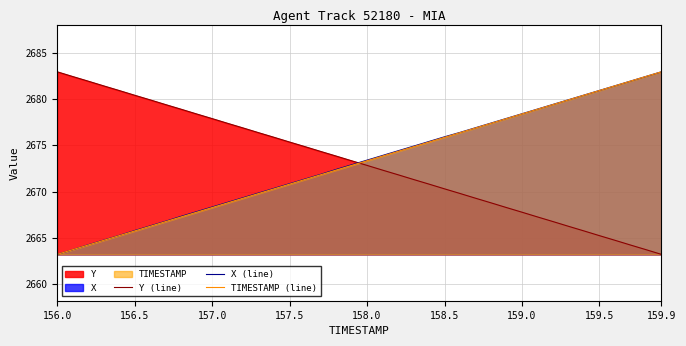

True or false: TIMESTAMP (line) has a value of 4640.6 at 158.5.

False